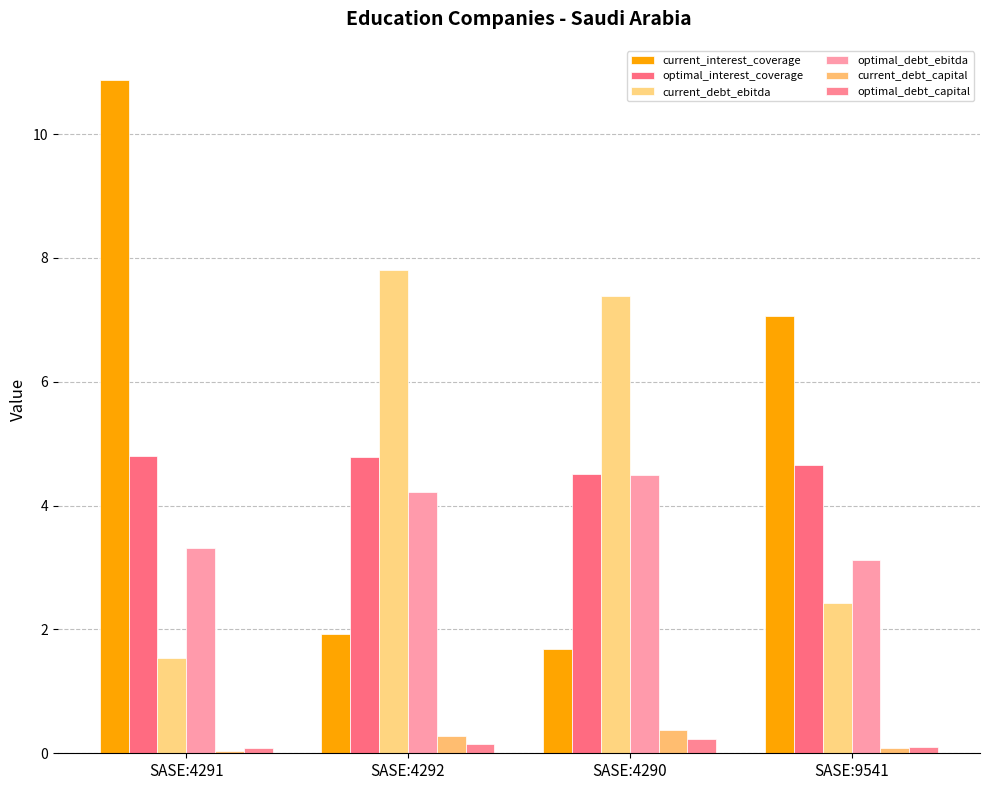

Does the chart contain stacked bars?

No